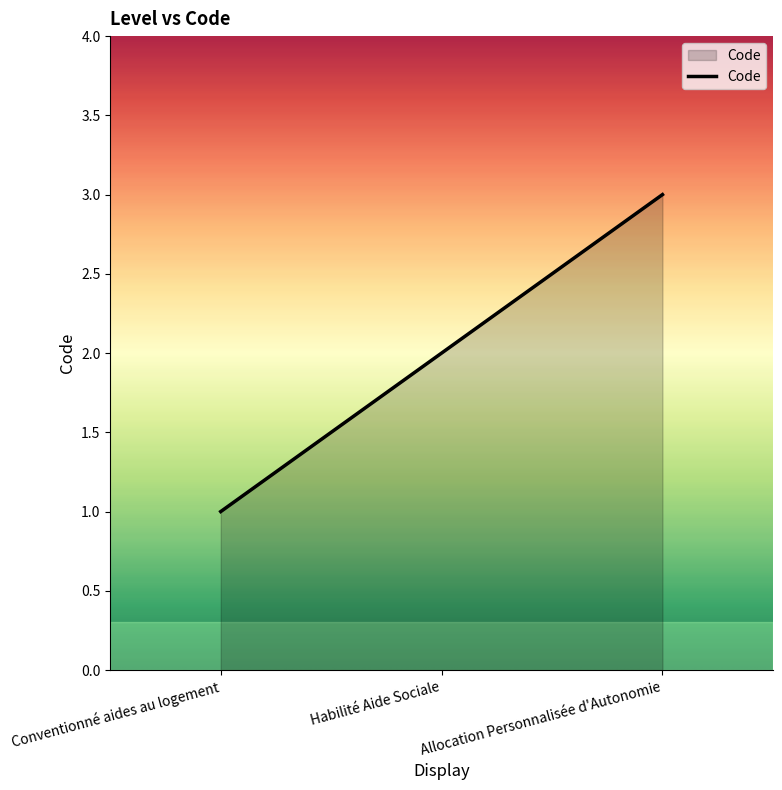

Rank the categories by value from highest to lowest.

Allocation Personnalisée d'Autonomie, Habilité Aide Sociale, Conventionné aides au logement